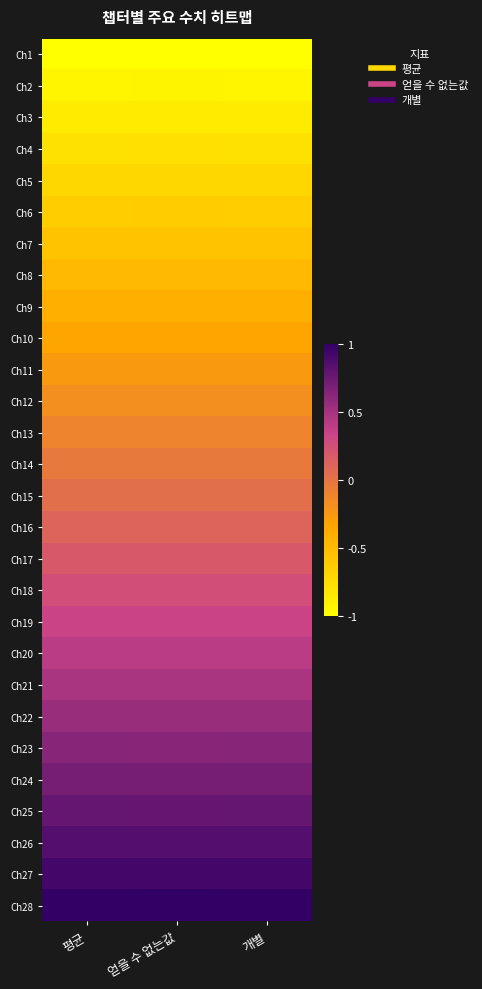

Reading left to right, transcribe all the data shown in this chart.

Ch1: 평균=-1.0	얻을 수 없는값=-1.0	개별=-1.0
Ch2: 평균=-0.9	얻을 수 없는값=-0.9	개별=-0.9
Ch3: 평균=-0.9	얻을 수 없는값=-0.9	개별=-0.9
Ch4: 평균=-0.8	얻을 수 없는값=-0.8	개별=-0.8
Ch5: 평균=-0.7	얻을 수 없는값=-0.7	개별=-0.7
Ch6: 평균=-0.6	얻을 수 없는값=-0.6	개별=-0.6
Ch7: 평균=-0.6	얻을 수 없는값=-0.6	개별=-0.6
Ch8: 평균=-0.5	얻을 수 없는값=-0.5	개별=-0.5
Ch9: 평균=-0.4	얻을 수 없는값=-0.4	개별=-0.4
Ch10: 평균=-0.3	얻을 수 없는값=-0.3	개별=-0.3
Ch11: 평균=-0.3	얻을 수 없는값=-0.3	개별=-0.3
Ch12: 평균=-0.2	얻을 수 없는값=-0.2	개별=-0.2
Ch13: 평균=-0.1	얻을 수 없는값=-0.1	개별=-0.1
Ch14: 평균=-0.0	얻을 수 없는값=-0.0	개별=-0.0
Ch15: 평균=0.0	얻을 수 없는값=0.0	개별=0.0
Ch16: 평균=0.1	얻을 수 없는값=0.1	개별=0.1
Ch17: 평균=0.2	얻을 수 없는값=0.2	개별=0.2
Ch18: 평균=0.3	얻을 수 없는값=0.3	개별=0.3
Ch19: 평균=0.3	얻을 수 없는값=0.3	개별=0.3
Ch20: 평균=0.4	얻을 수 없는값=0.4	개별=0.4
Ch21: 평균=0.5	얻을 수 없는값=0.5	개별=0.5
Ch22: 평균=0.6	얻을 수 없는값=0.6	개별=0.6
Ch23: 평균=0.6	얻을 수 없는값=0.6	개별=0.6
Ch24: 평균=0.7	얻을 수 없는값=0.7	개별=0.7
Ch25: 평균=0.8	얻을 수 없는값=0.8	개별=0.8
Ch26: 평균=0.9	얻을 수 없는값=0.9	개별=0.9
Ch27: 평균=0.9	얻을 수 없는값=0.9	개별=0.9
Ch28: 평균=1.0	얻을 수 없는값=1.0	개별=1.0